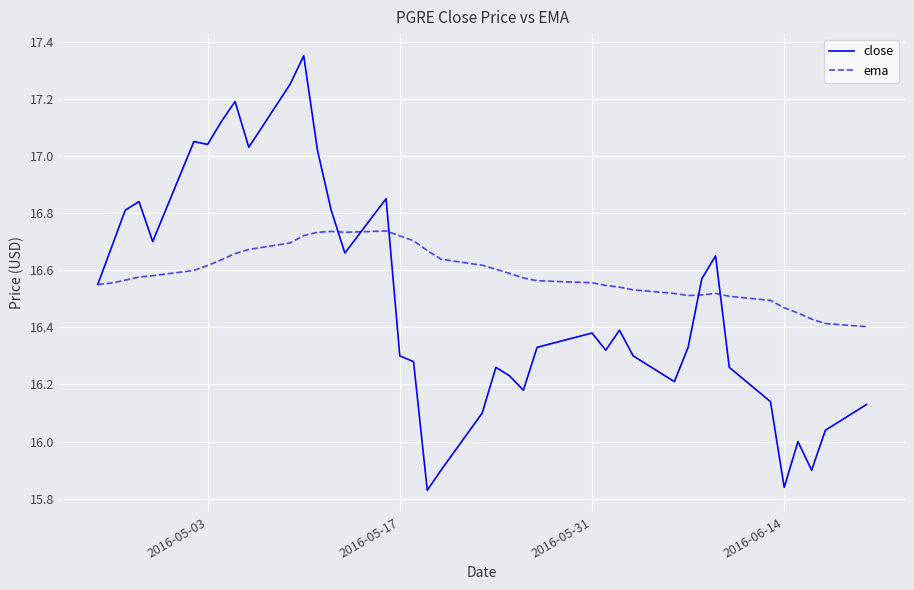

Which series has the widest spread of values?

close